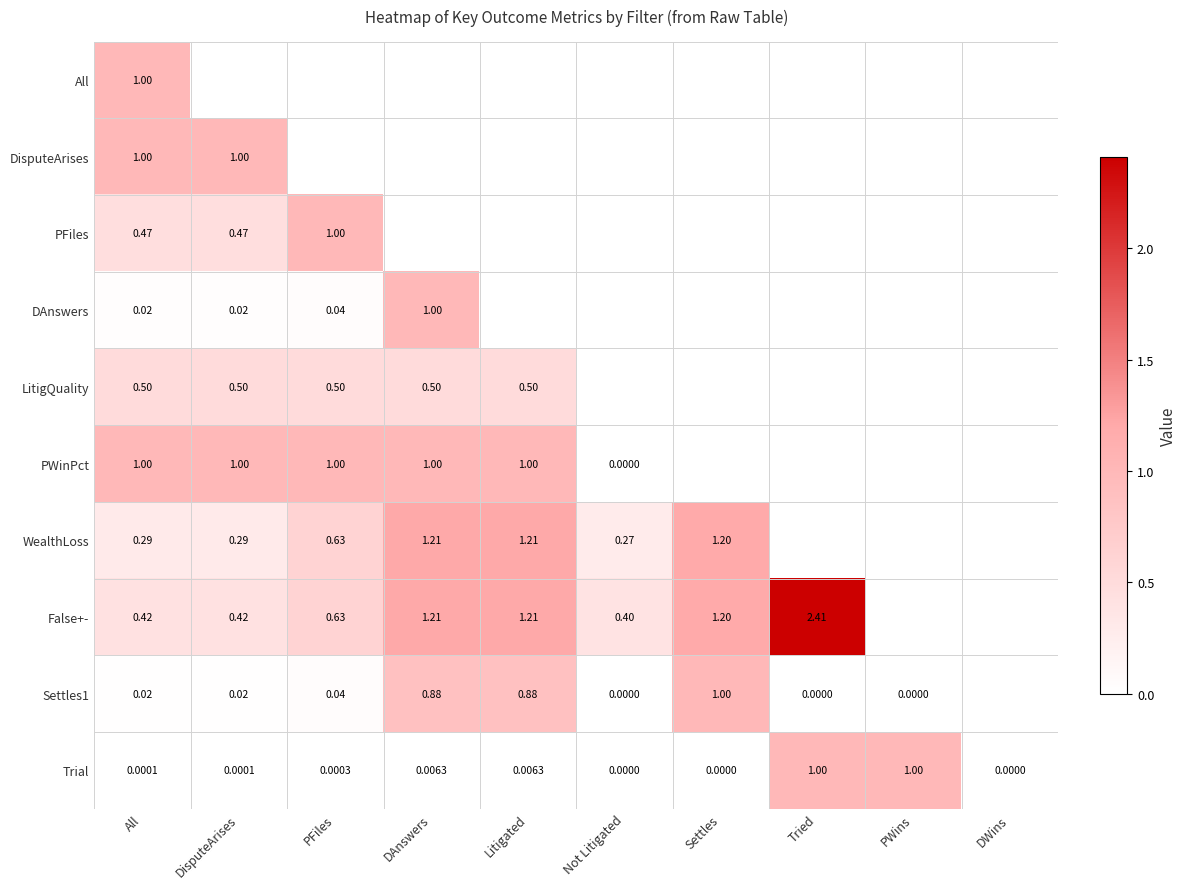

Is the value of False+- at Tried greater than the value of Settles1 at PFiles?

Yes